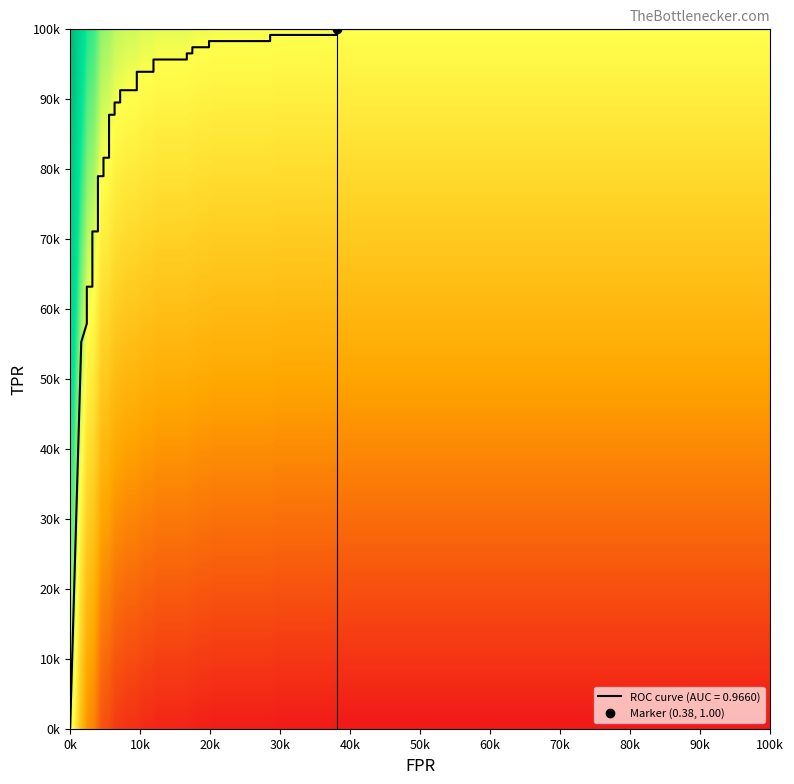

What is the average value?

0.8